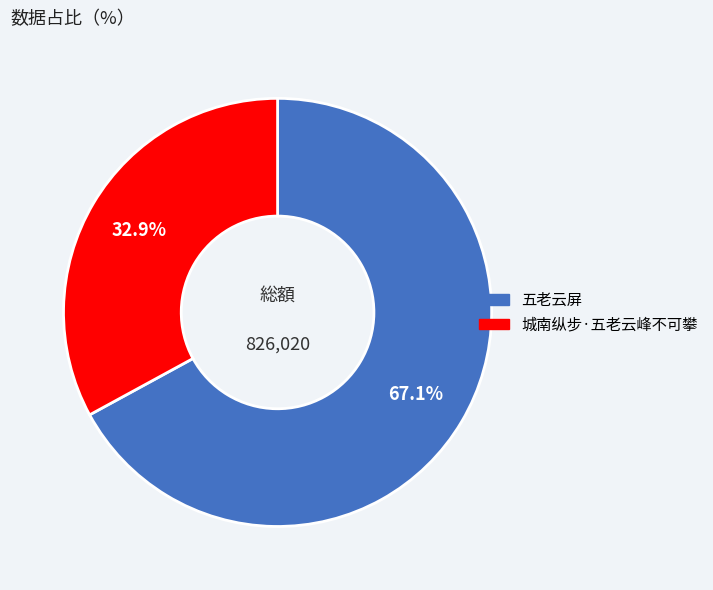

Do 五老云屏 and 城南纵步·五老云峰不可攀 together represent more than half of the pie?

Yes